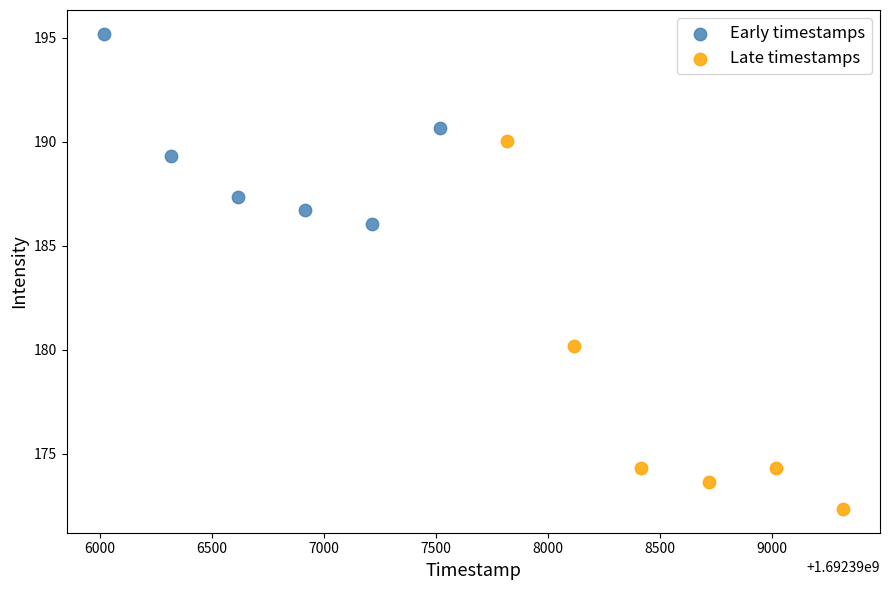

Which series has the largest Y range (max minus min)?

Late timestamps